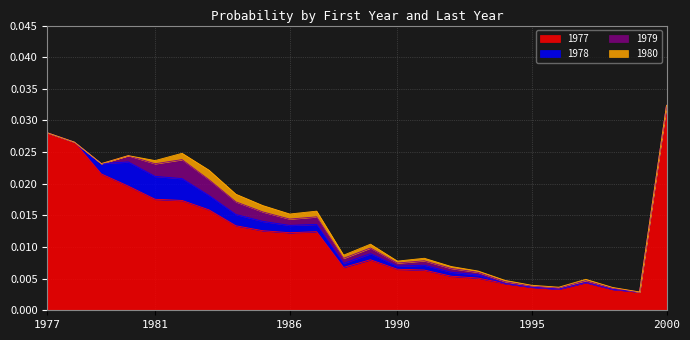

At which category is the sum across all series the highest?

2000